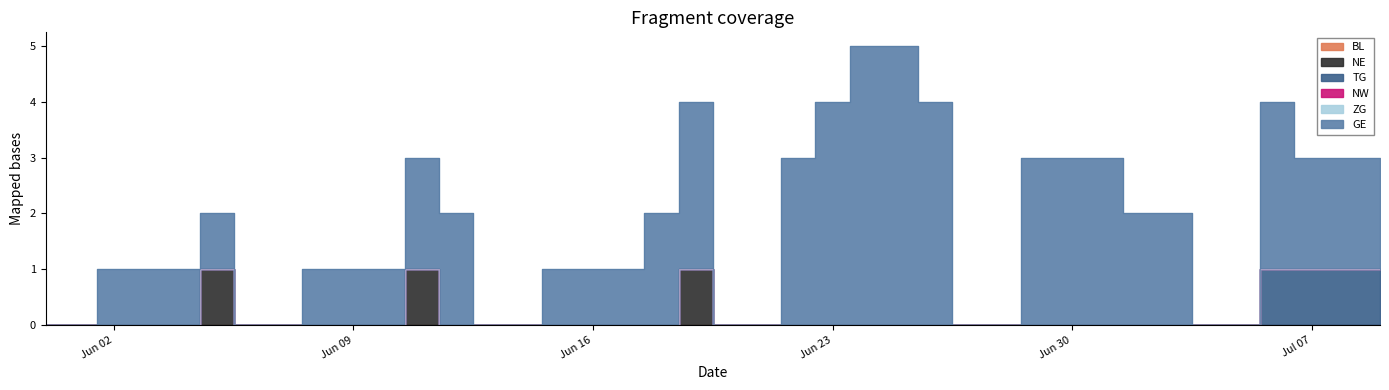

Rank the series at 2020-06-24 from highest to lowest value.

GE, BL, NE, TG, NW, ZG